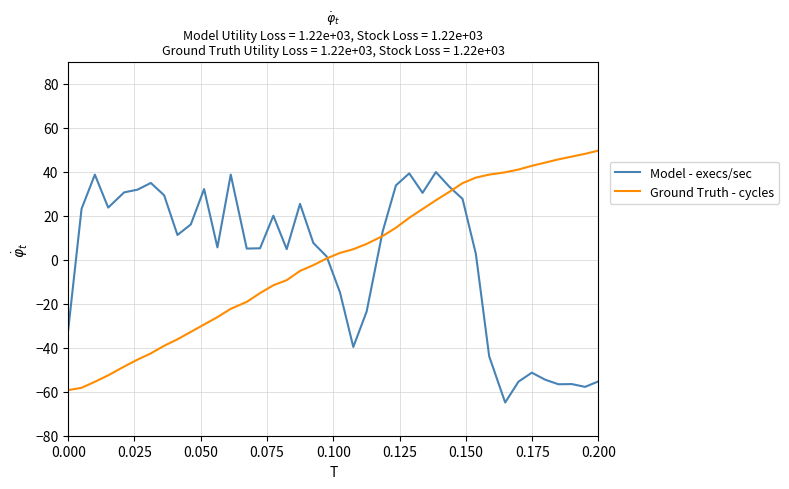

Does the chart display data point markers on the line(s)?

No